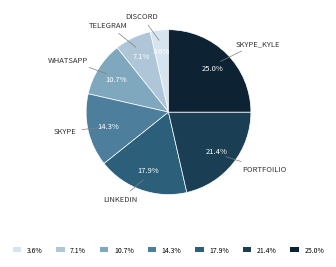

Which slice is the smallest?

3.6%